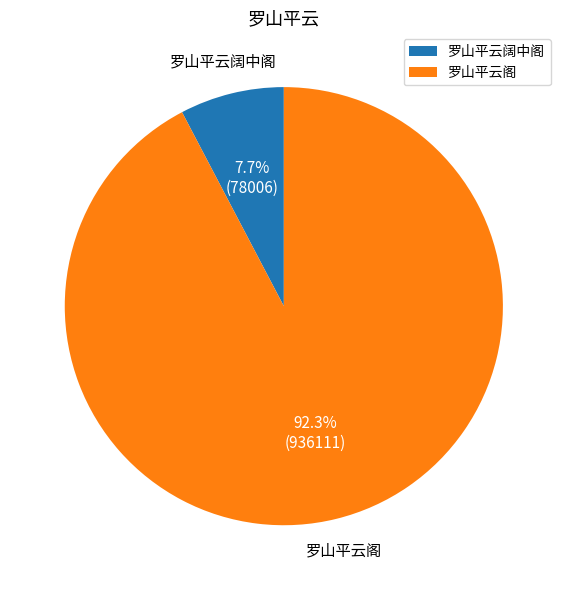

What is the majority slice?

罗山平云阁